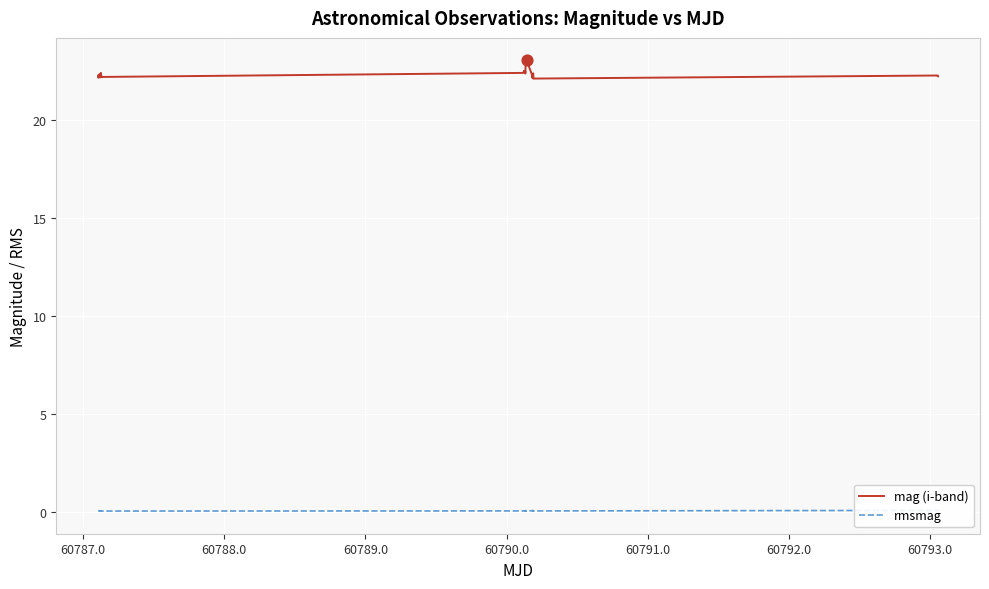

Which series has the largest Y range (max minus min)?

mag (i-band)